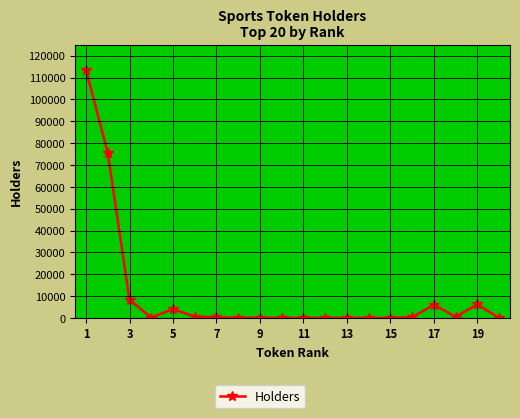

What is the maximum value shown in the chart?

113574